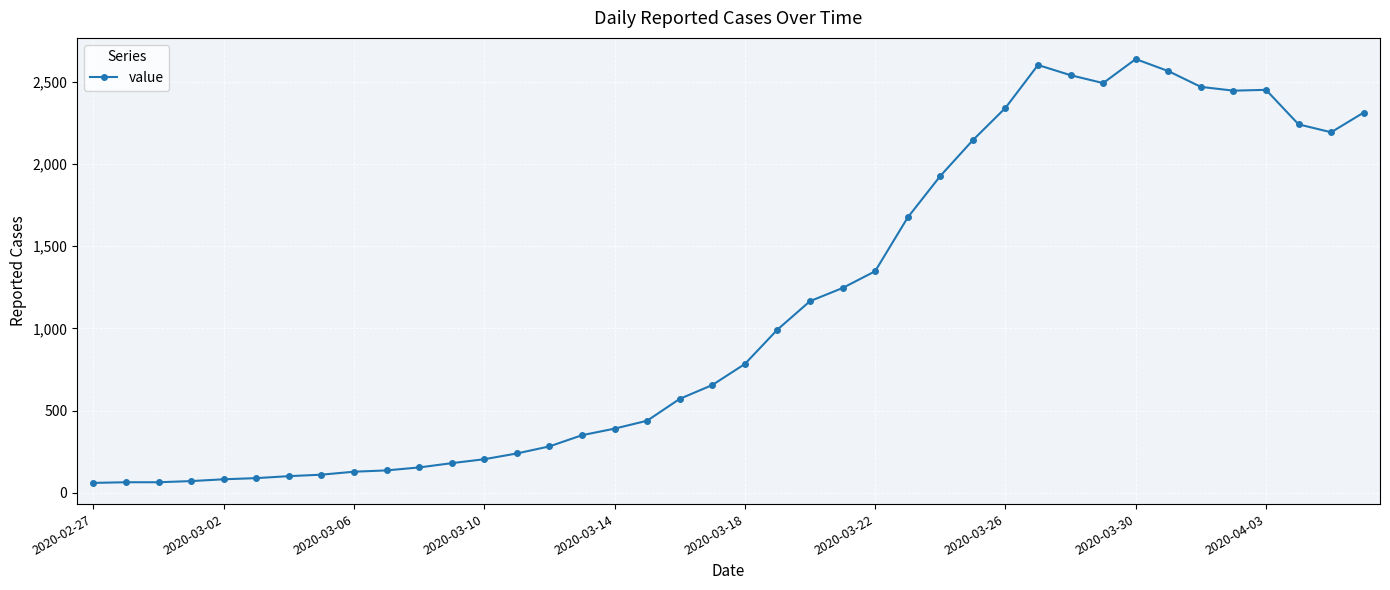

What is the sum of all values?

44963